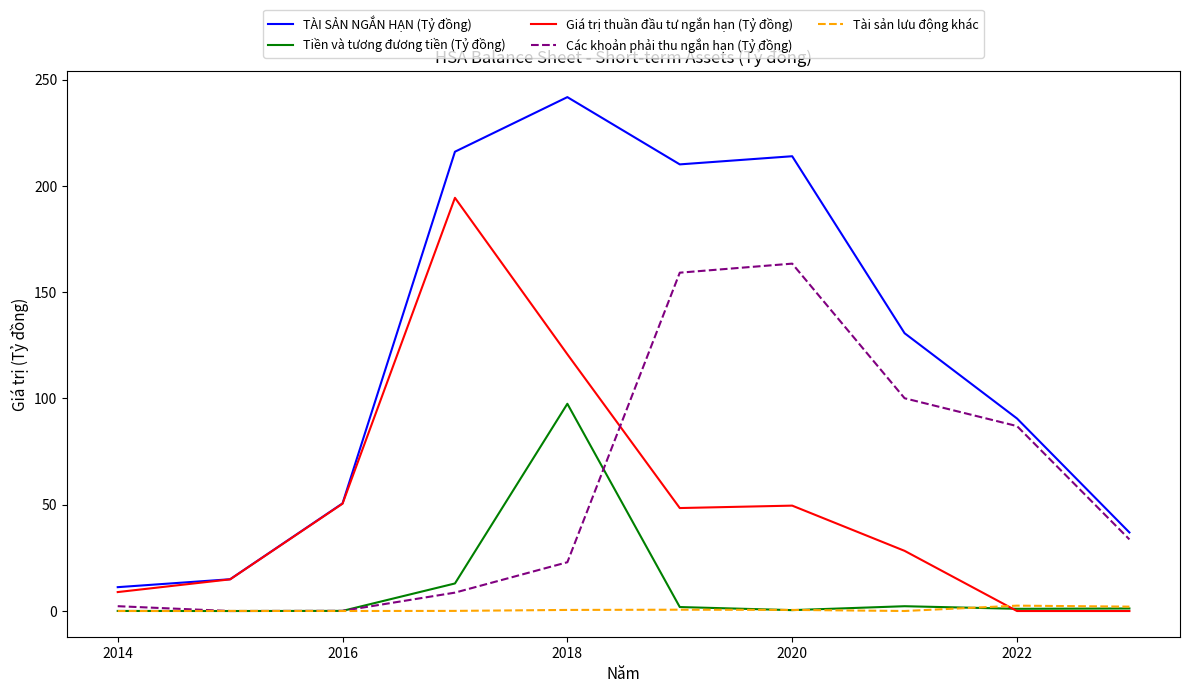

What is the minimum value for TÀI SẢN NGẮN HẠN (Tỷ đồng)?

11.2